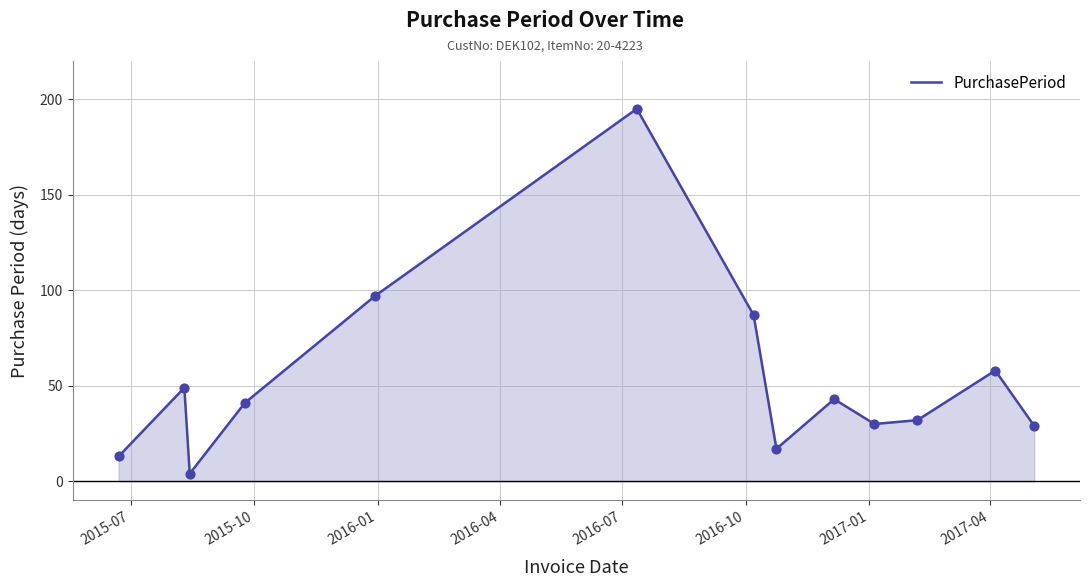

What is the difference between the maximum and minimum values?

191